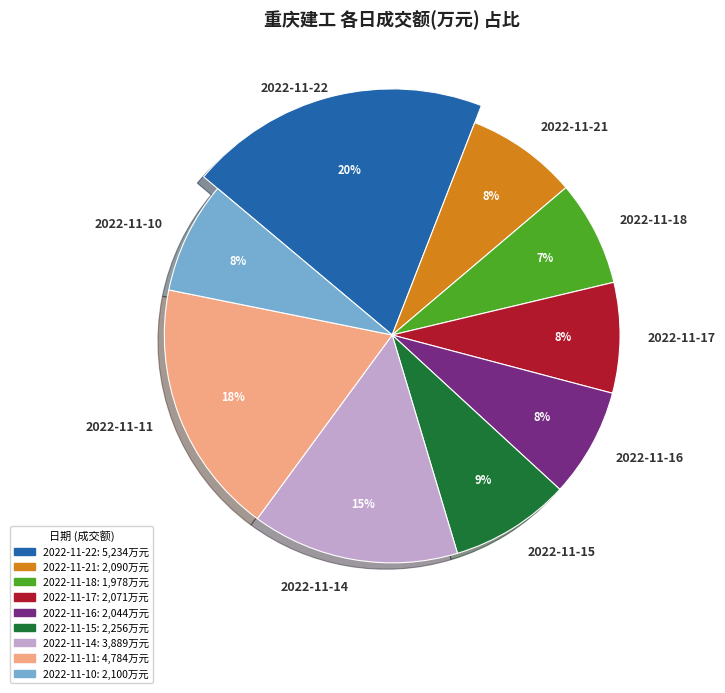

To the nearest percent, what is the difference between the largest and smallest slice percentages?

12%